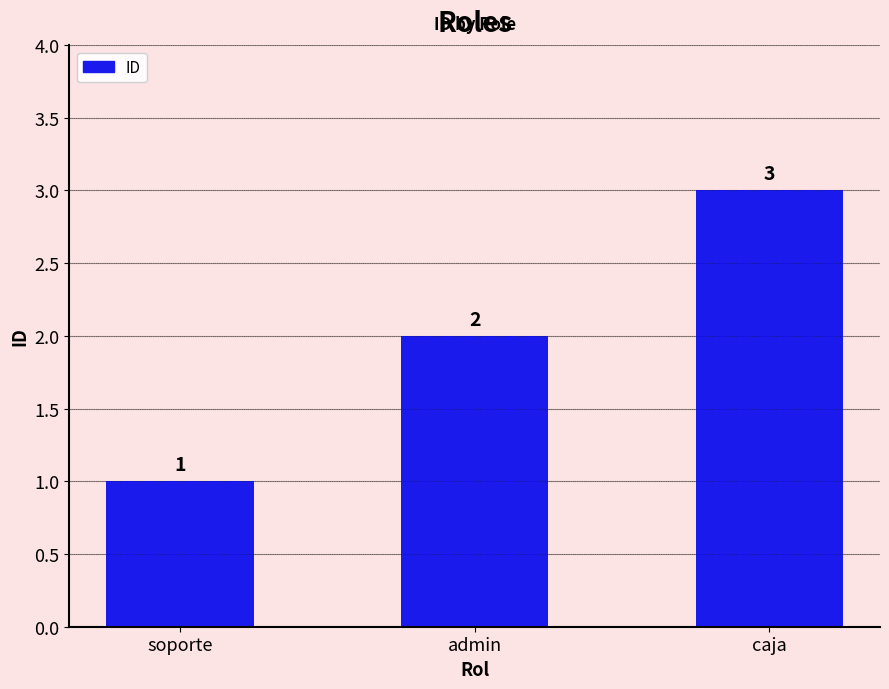

At which label is the value closest to 2?

admin